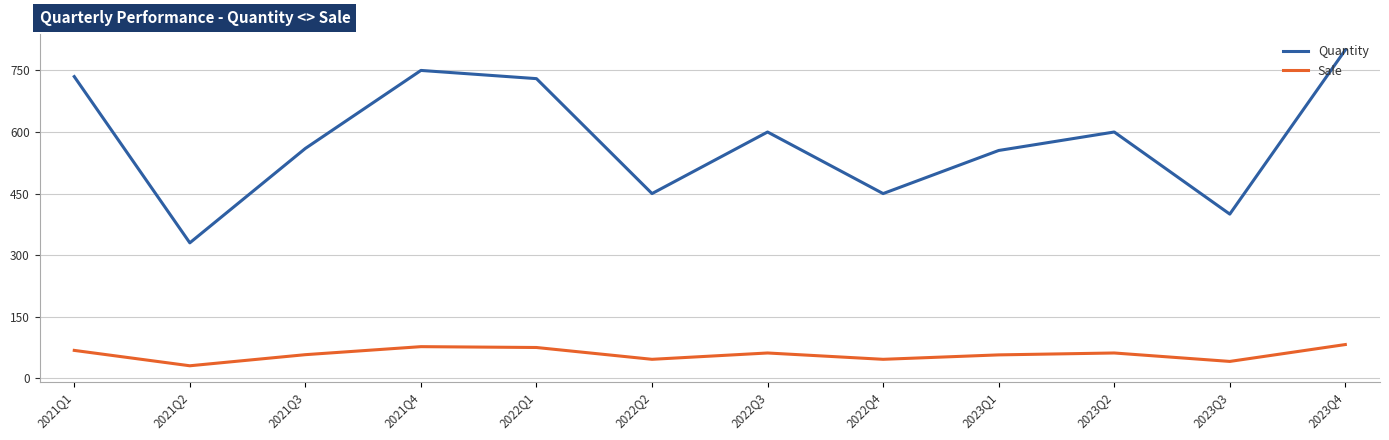

At 2023Q3, list the series in order from largest to smallest.

Quantity, Sale